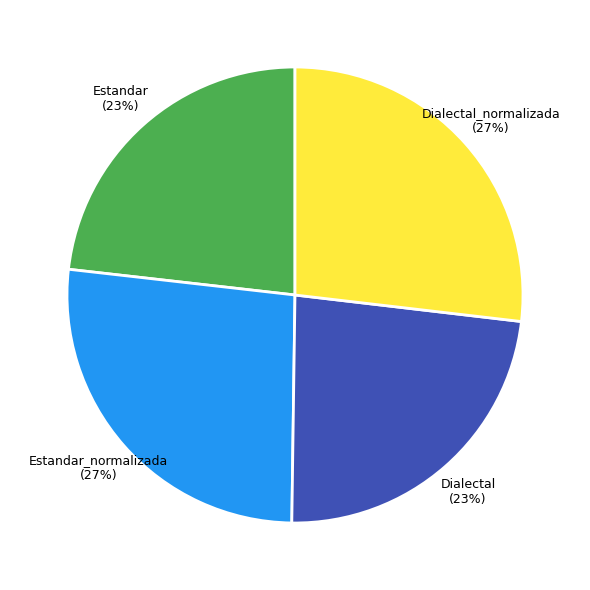

Which has a higher value, Estandar_normalizada or Dialectal?

Estandar_normalizada